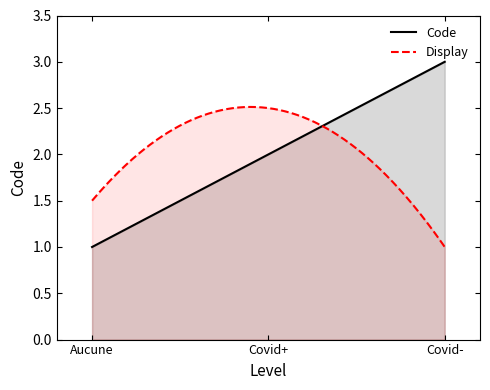

What is the ratio of the value at Aucune to the value at Covid-?

0.3